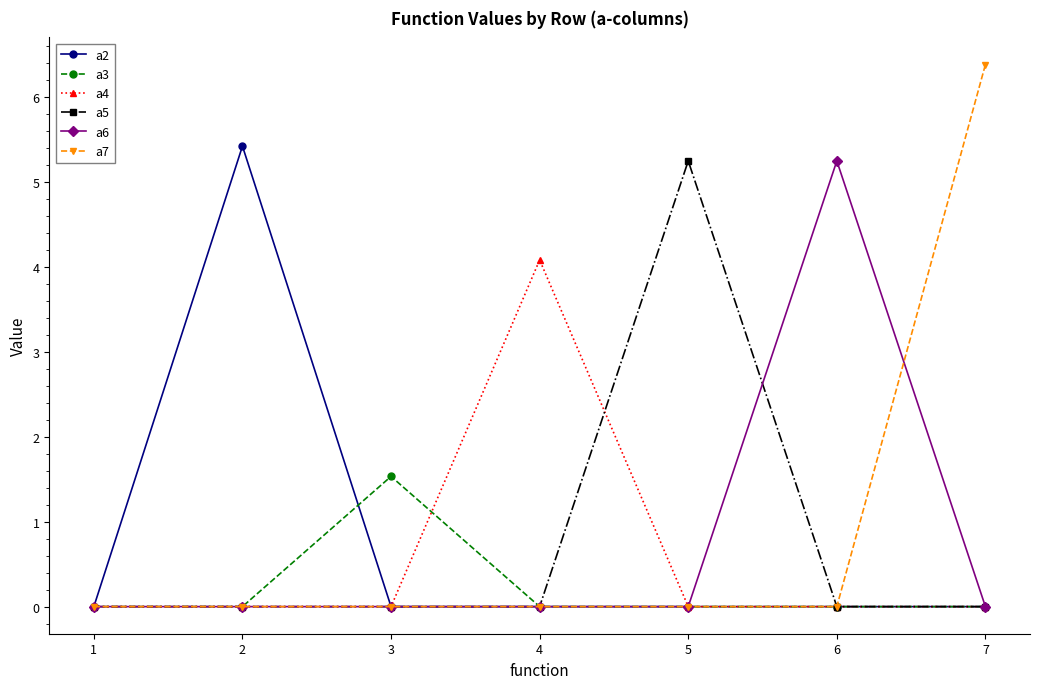

What is the difference between the maximum and minimum values in the a4 series?

4.1